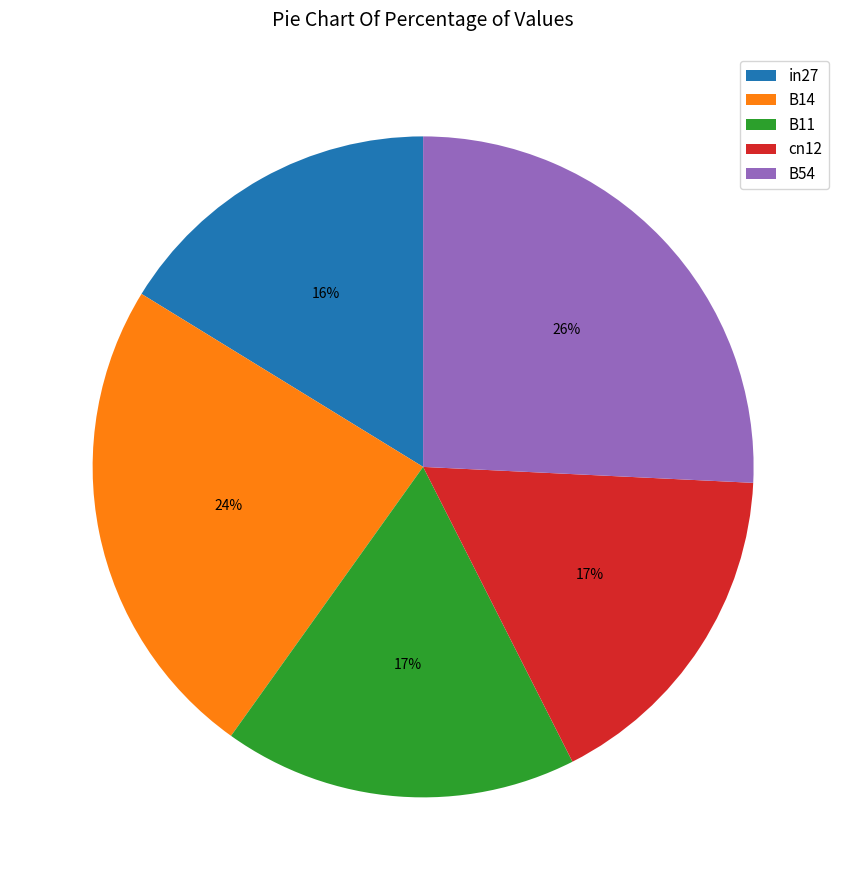

To the nearest percent, what percentage of the pie is B14?

24%